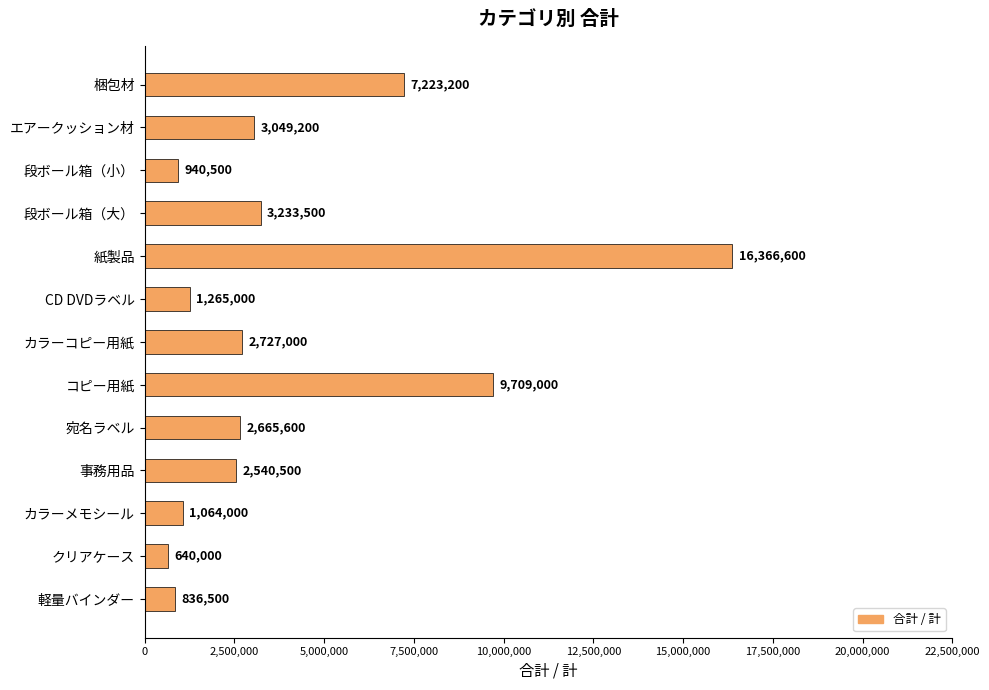

What is the smallest value displayed?

640000